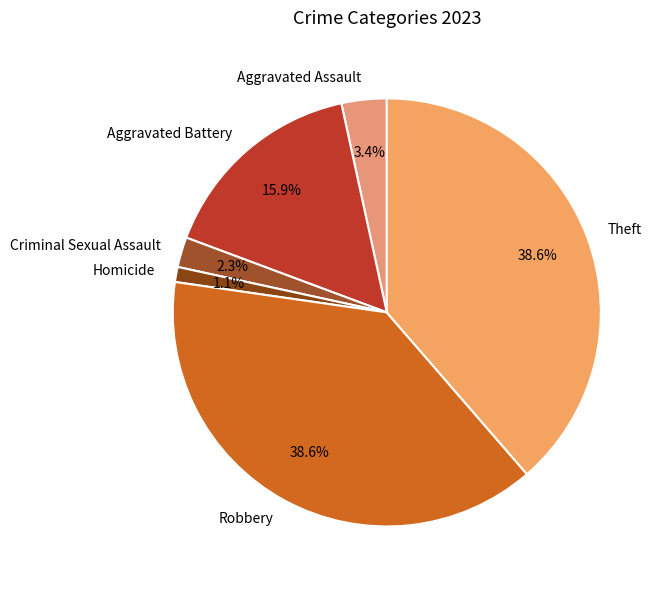

What is the smallest slice in the pie chart?

Homicide